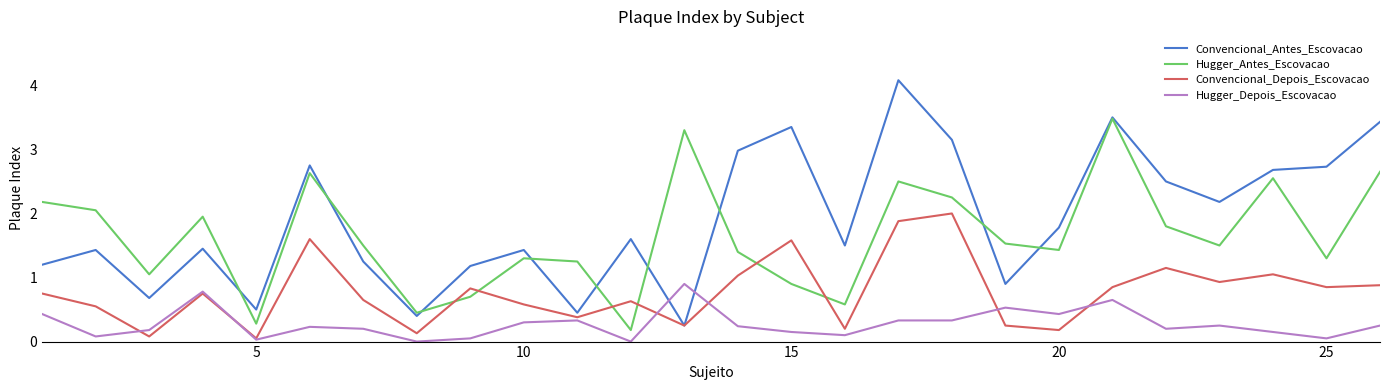

True or false: Hugger_Depois_Escovacao and Hugger_Antes_Escovacao intersect in this chart.

False